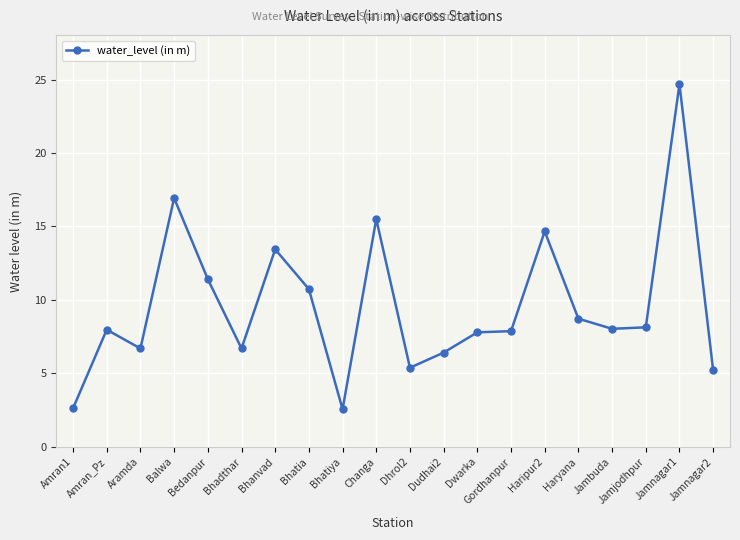

Is this an area chart (filled region under the line)?

No